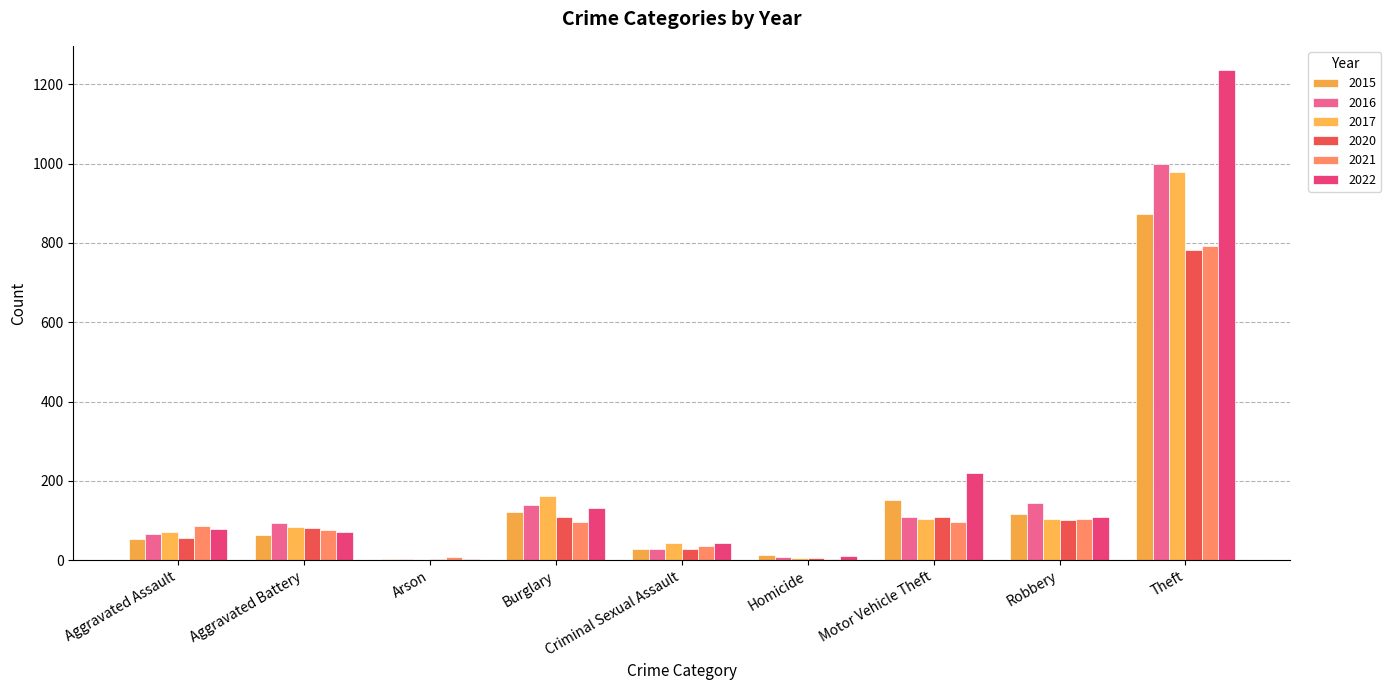

At which category is the sum across all series the highest?

Theft